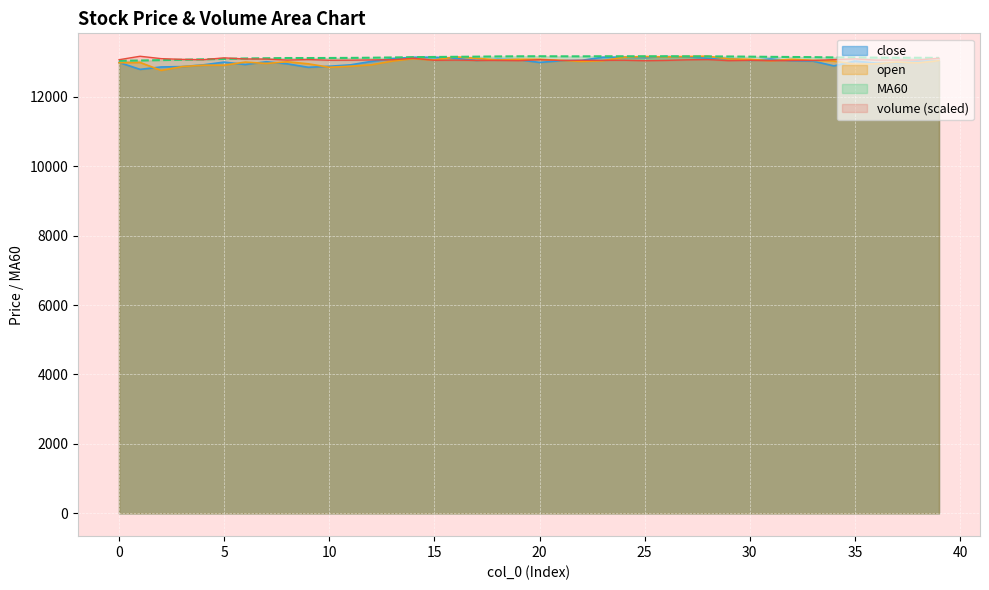

Where do close and open first cross each other?

0 and 1